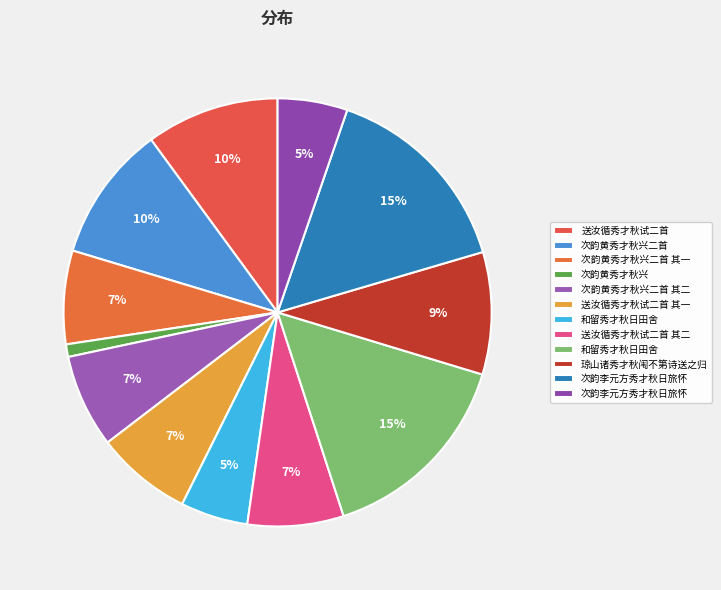

Count the number of slices in the pie.

12